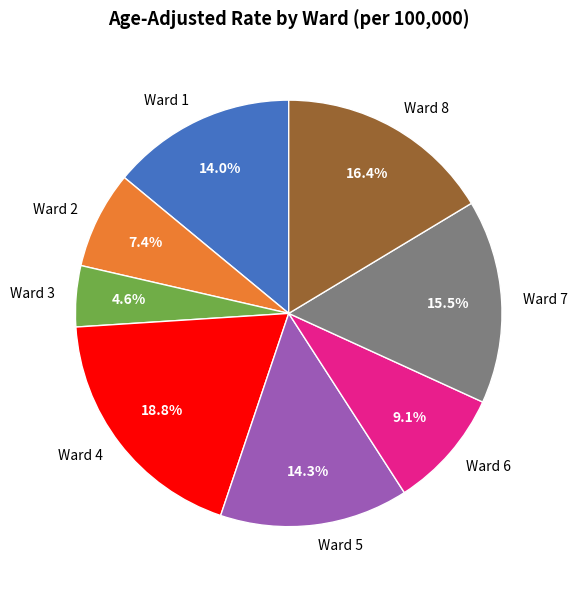

To the nearest percent, what percentage of the pie is Ward 5?

14%